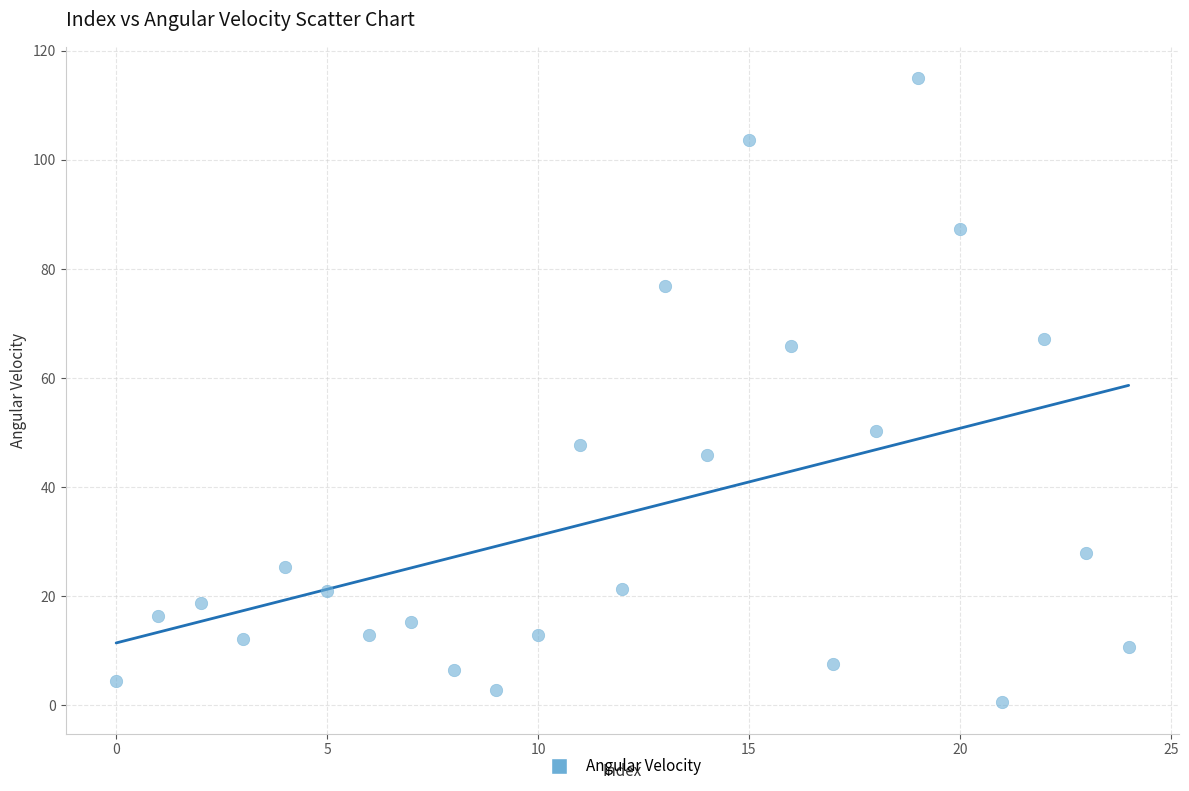

What Y value in the scatter plot is closest to 57?

50.3